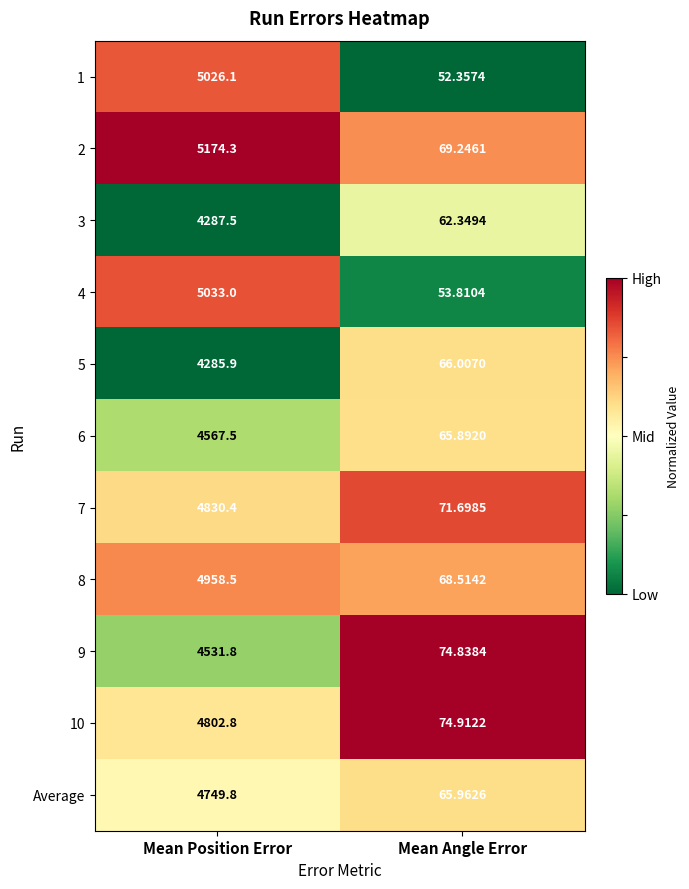

List the labels in order of Average value, largest first.

Mean Position Error, Mean Angle Error